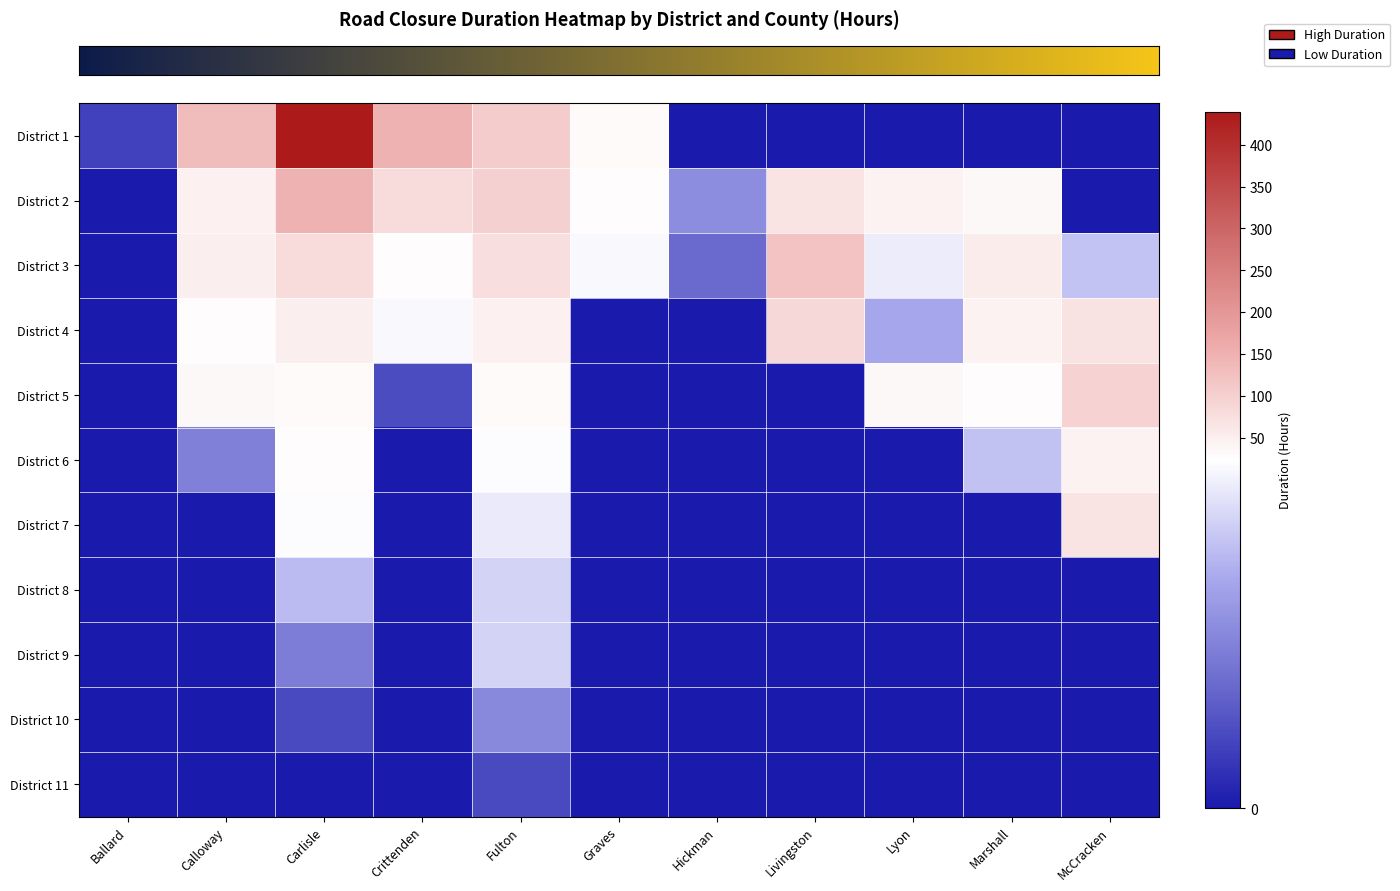

Reading left to right, what are all the values shown in this chart?

row_0: 4.2	134.0	439.5	148.1	107.3	31.2	0.0	0.0	0.0	0.0	0.0
row_1: 0.0	46.9	148.3	82.0	99.0	28.6	12.5	67.3	45.2	33.8	0.0
row_2: 0.0	51.2	81.0	29.4	77.0	23.2	8.4	120.5	22.1	55.7	18.3
row_3: 0.0	28.0	52.5	23.2	47.0	0.0	0.0	88.2	15.6	44.9	72.4
row_4: 0.0	35.7	32.5	5.4	32.2	0.0	0.0	0.0	35.0	28.5	95.6
row_5: 0.0	11.1	28.7	0.0	23.5	0.0	0.0	0.0	0.0	18.2	43.3
row_6: 0.0	0.0	23.5	0.0	21.9	0.0	0.0	0.0	0.0	0.0	67.8
row_7: 0.0	0.0	17.6	0.0	19.8	0.0	0.0	0.0	0.0	0.0	0.0
row_8: 0.0	0.0	10.8	0.0	19.8	0.0	0.0	0.0	0.0	0.0	0.0
row_9: 0.0	0.0	5.0	0.0	12.0	0.0	0.0	0.0	0.0	0.0	0.0
row_10: 0.0	0.0	0.0	0.0	5.1	0.0	0.0	0.0	0.0	0.0	0.0